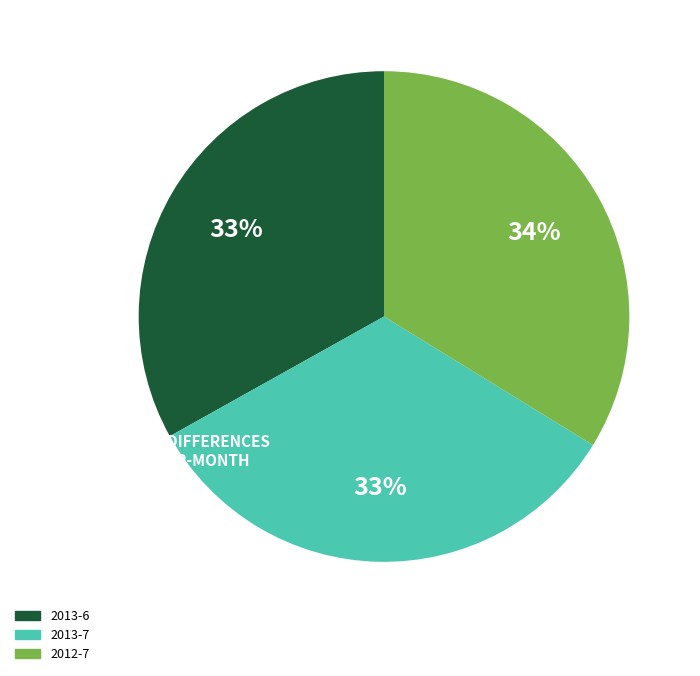

Which has a higher value, 2012-7 or 2013-7?

2012-7